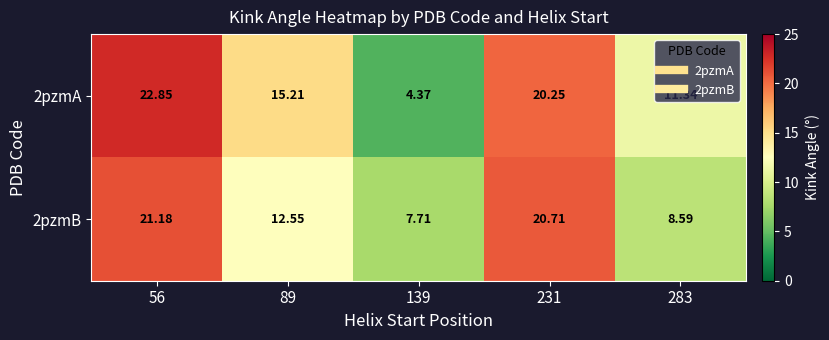

What is the greatest value displayed?

22.9